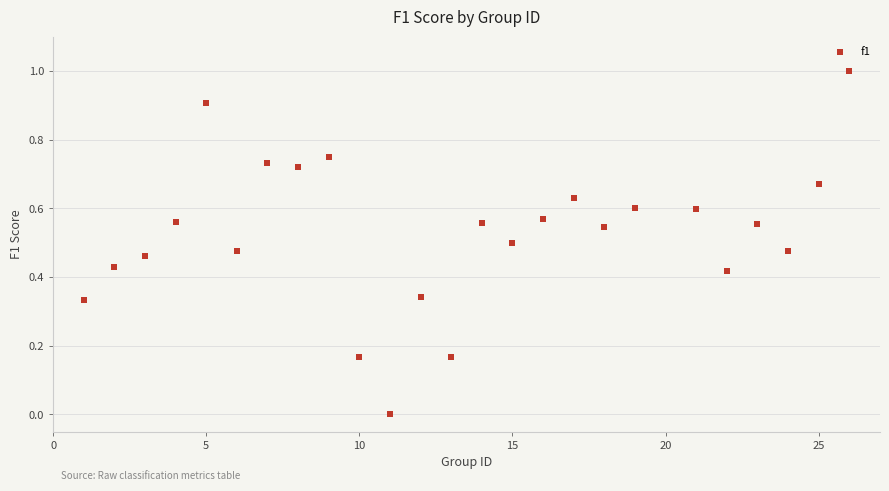

What is the range of X values (max minus min)?

25.0